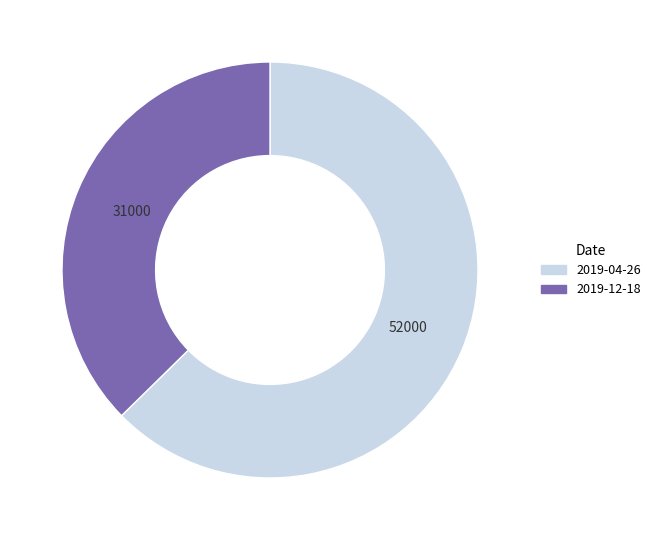

Rank the categories by value from lowest to highest.

2019-12-18, 2019-04-26